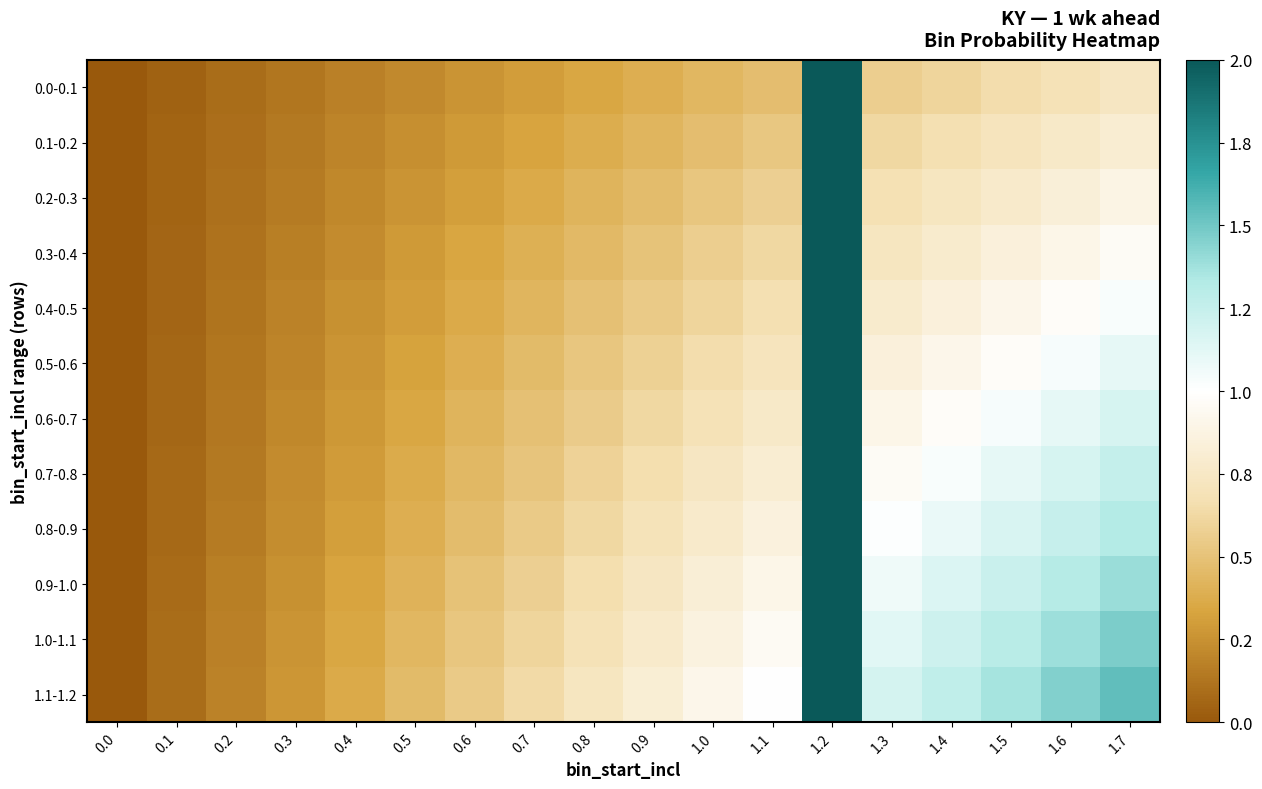

At how many categories does at least one series exceed 4?

1